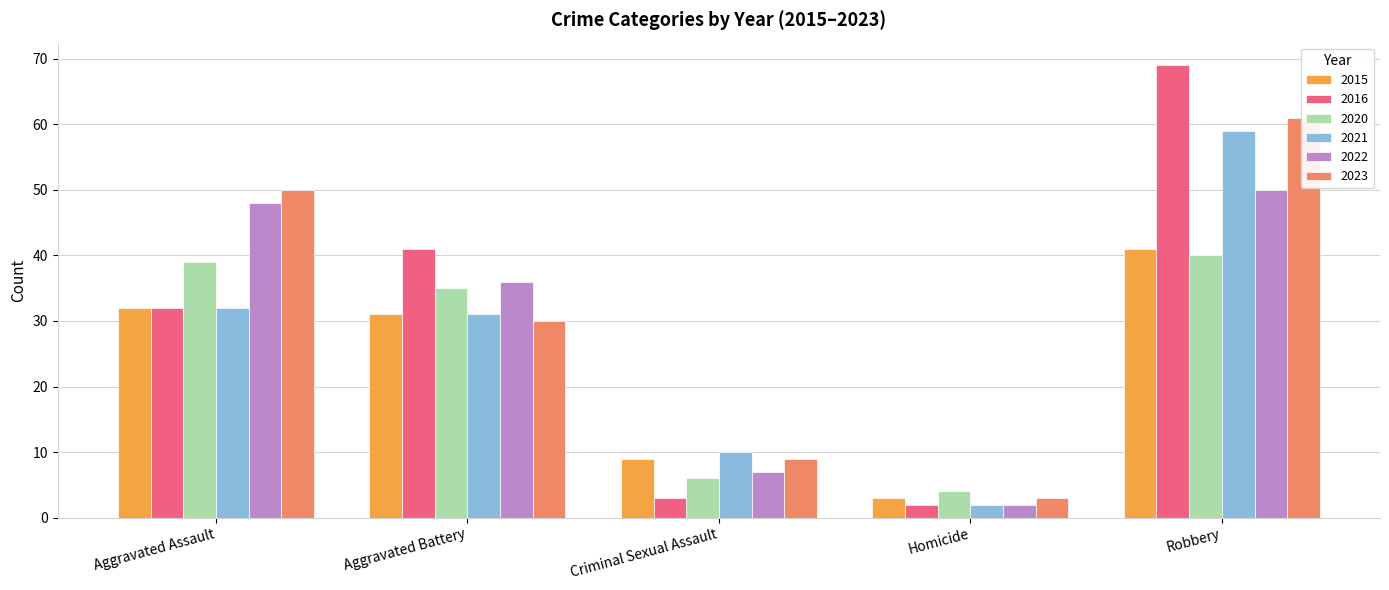

What are all the series names shown in the legend?

2015, 2016, 2020, 2021, 2022, 2023